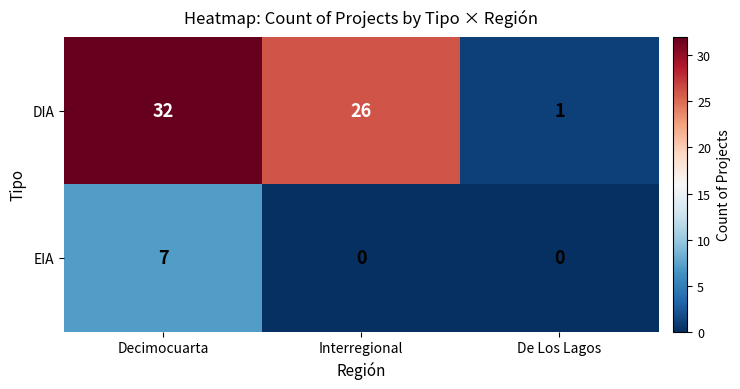

List the series in order of their overall mean, highest first.

DIA, EIA